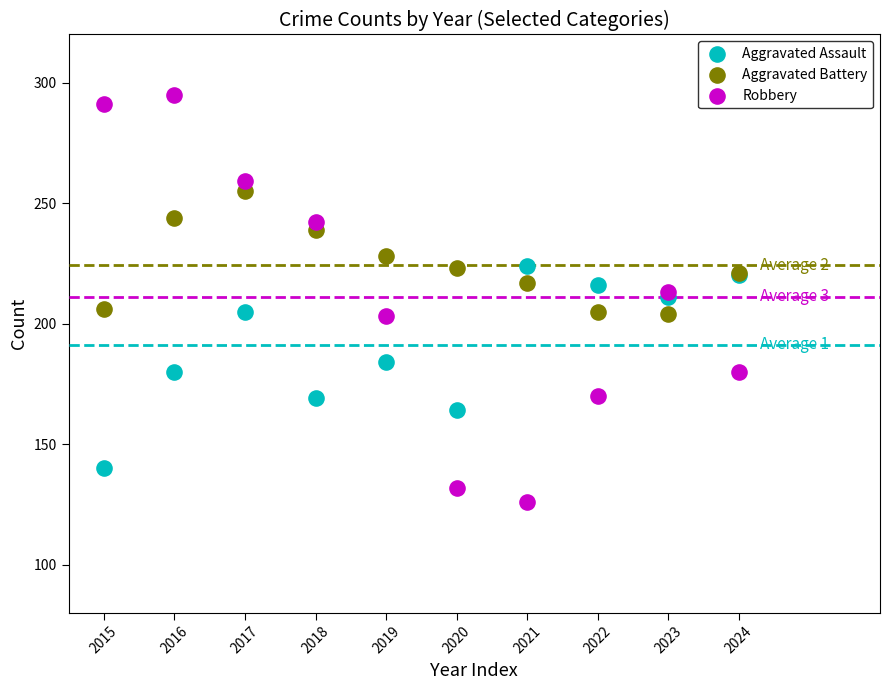

Which series has the largest Y range (max minus min)?

Robbery